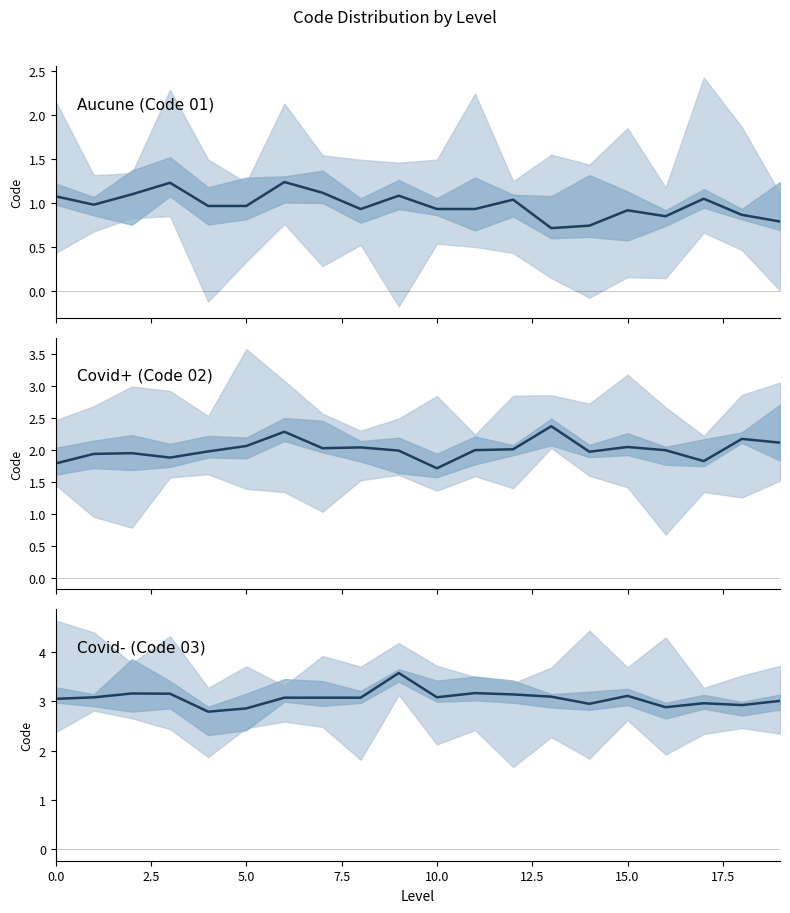

What is the minimum value for Aucune (Code 01)?

0.7